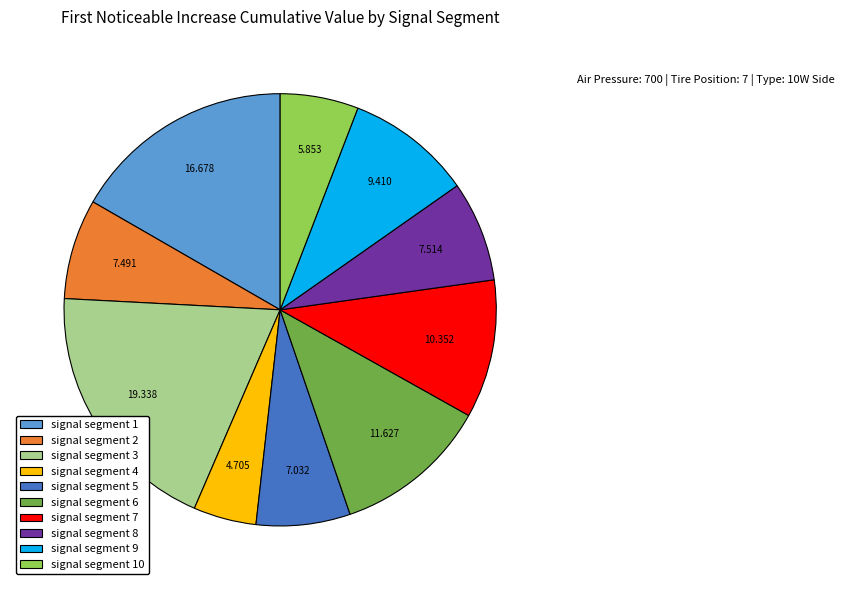

Which slice is the largest?

signal segment 3